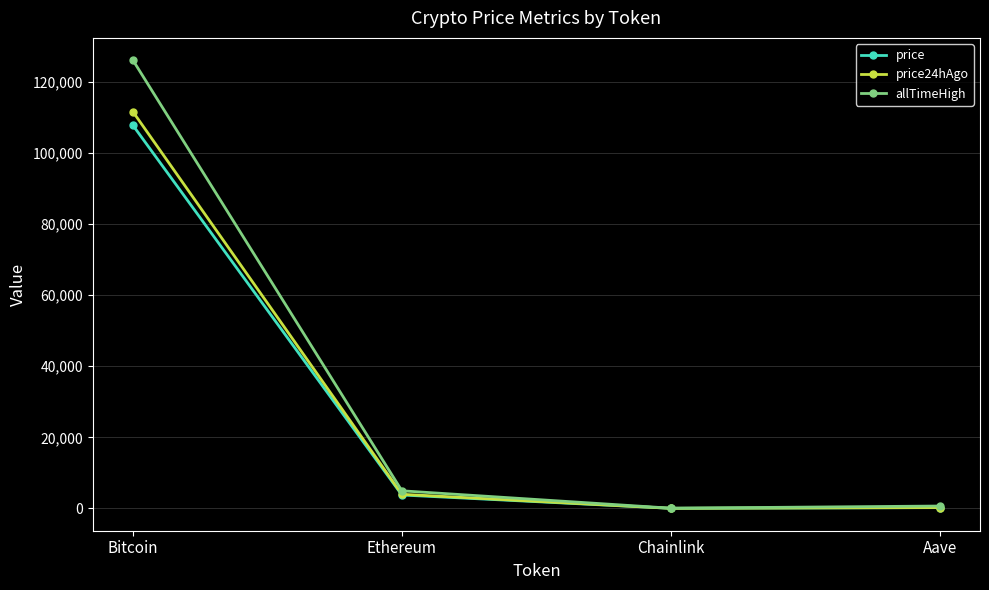

What is the greatest value displayed?

126080.0